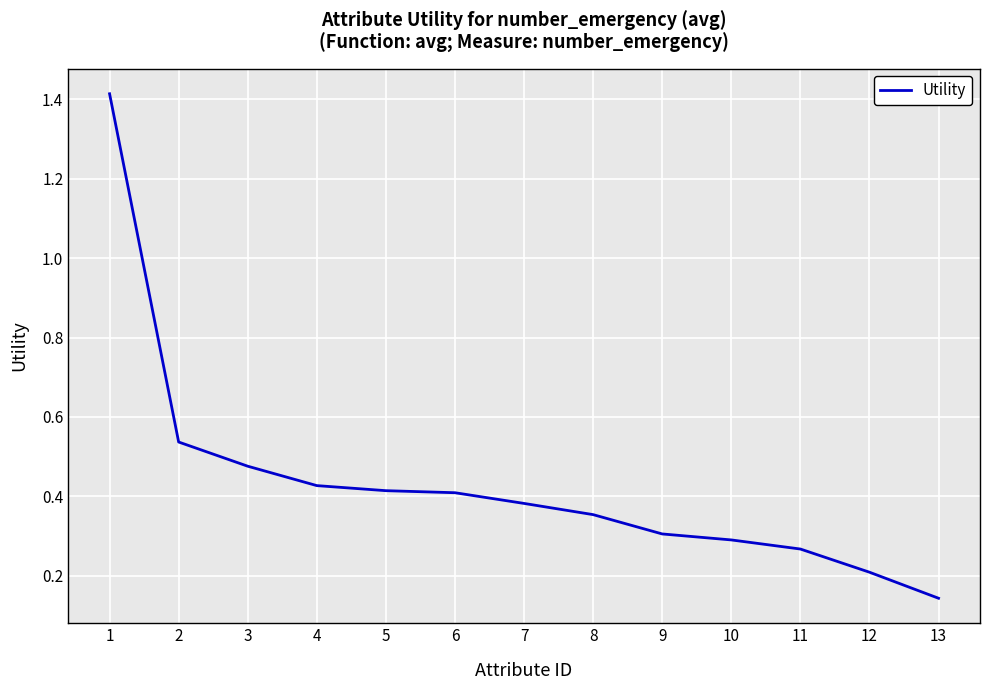

What is the change in value from 1 to 13?

-1.3